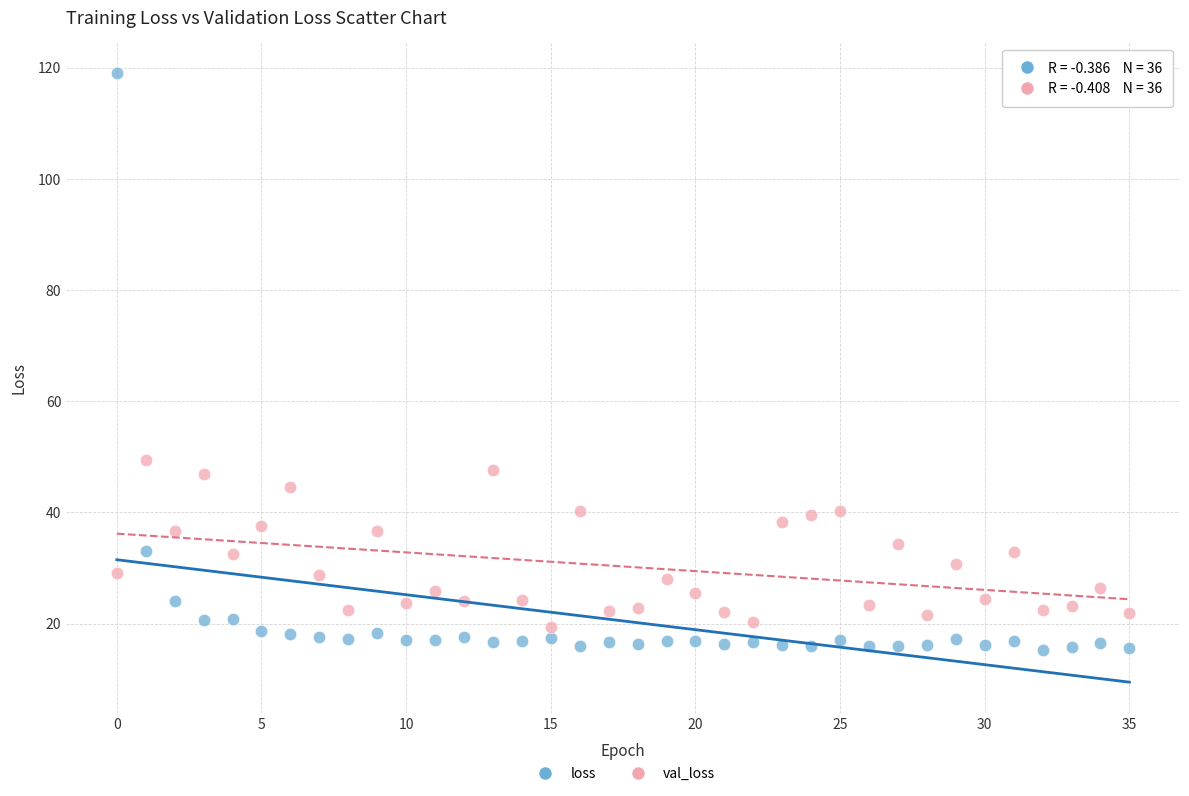

Which series reaches the maximum Y coordinate?

loss